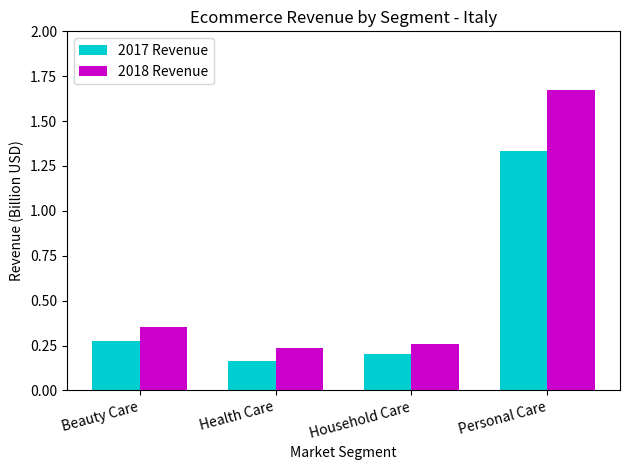

True or false: 2017 Revenue has a value of 1.8 at Personal Care.

False